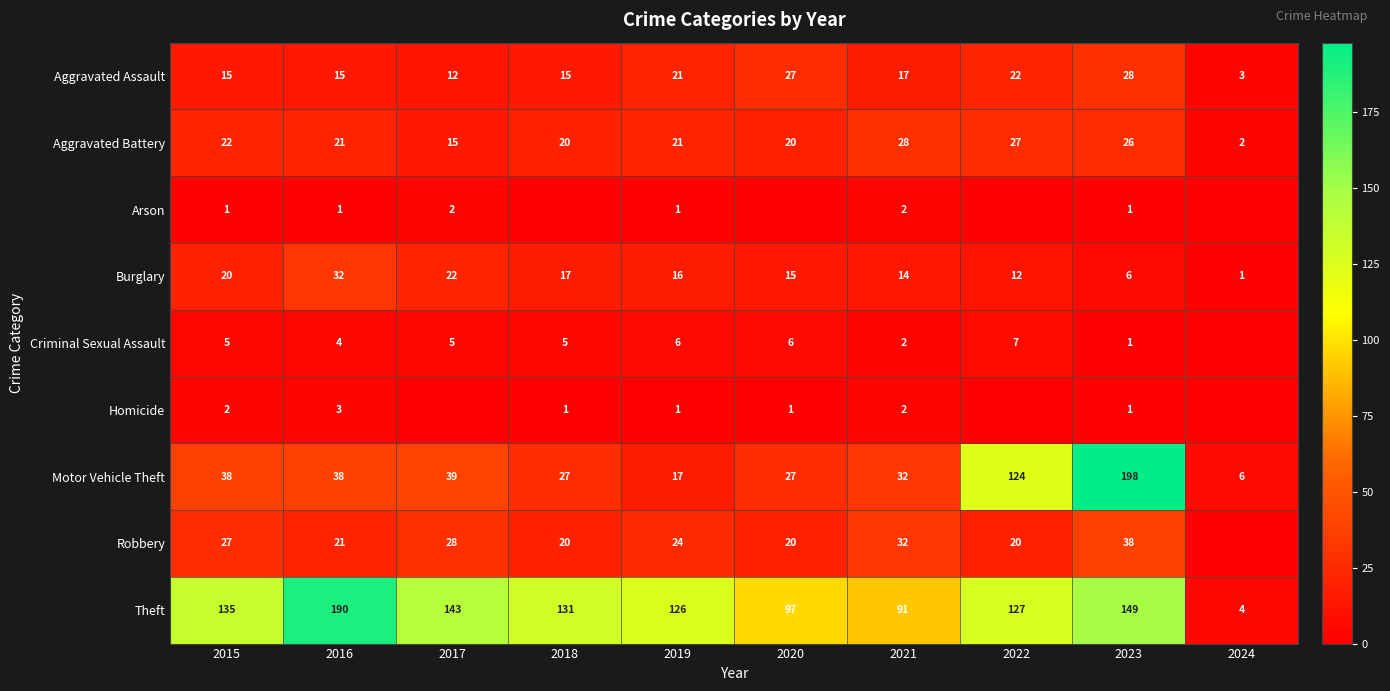

What is the sum of all Burglary values?

155